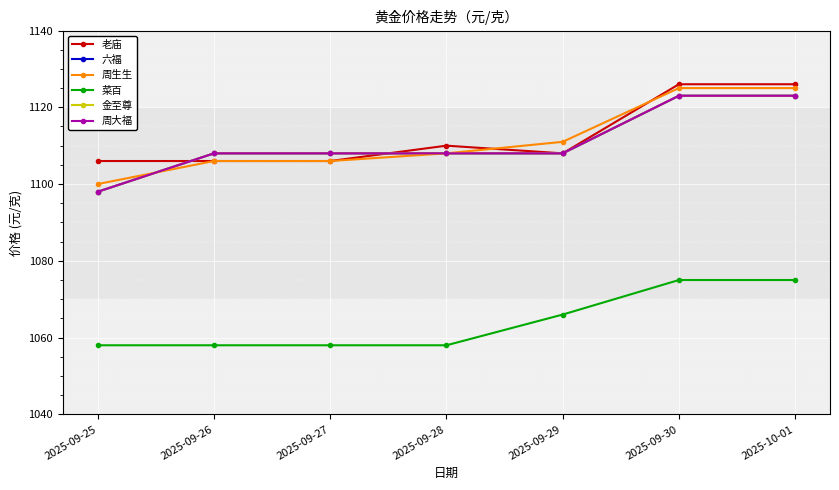

Which series changed the most between 2025-09-29 and 2025-10-01?

老庙